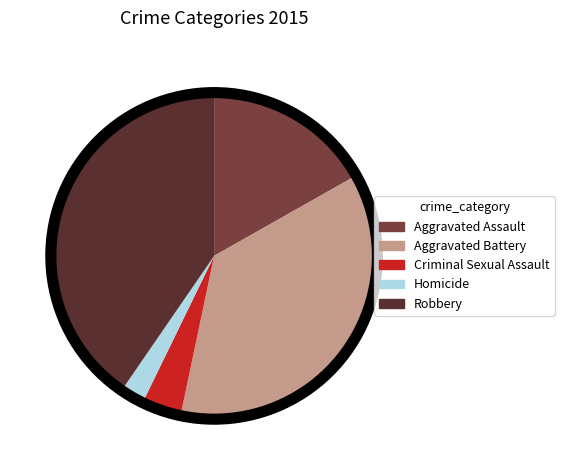

Which has a higher value, Criminal Sexual Assault or Aggravated Battery?

Aggravated Battery